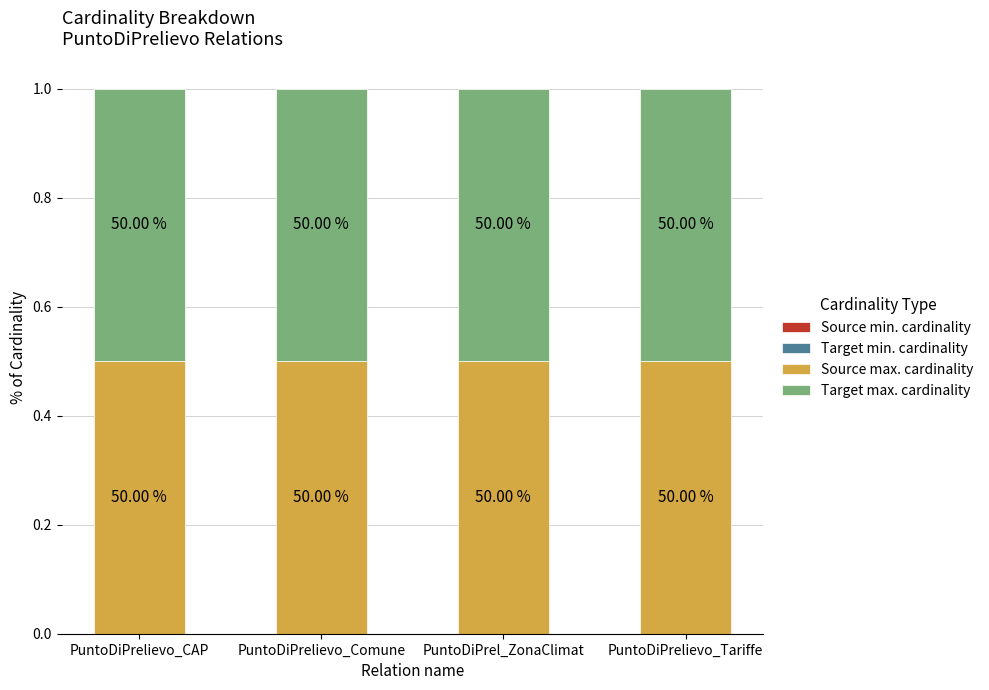

Reading left to right, extract all data points from this chart.

Source min. cardinality: 0.0	0.0	0.0	0.0
Target min. cardinality: 0.0	0.0	0.0	0.0
Source max. cardinality: 0.5	0.5	0.5	0.5
Target max. cardinality: 0.5	0.5	0.5	0.5